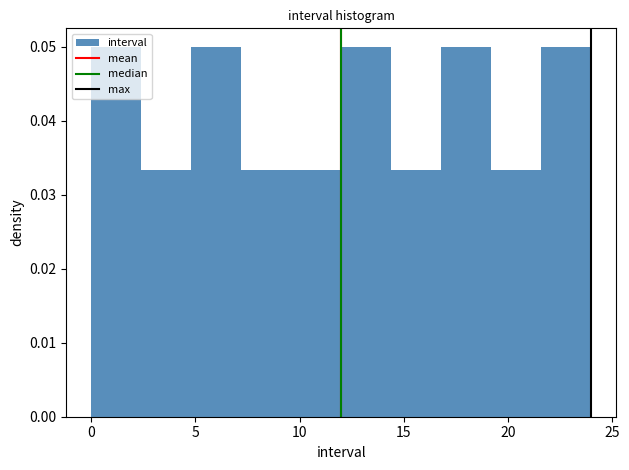

Reading left to right, list every bar in this chart as the range it spans on the x-axis followed by its height. Neither the bar edges nor the heights are printed on the chart, so give them approximately, as read against the axes.

0.0 to 2.4: 0.050
2.4 to 4.8: 0.033
4.8 to 7.2: 0.050
7.2 to 9.6: 0.033
9.6 to 12.0: 0.033
12.0 to 14.4: 0.050
14.4 to 16.8: 0.033
16.8 to 19.2: 0.050
19.2 to 21.6: 0.033
21.6 to 24.0: 0.050